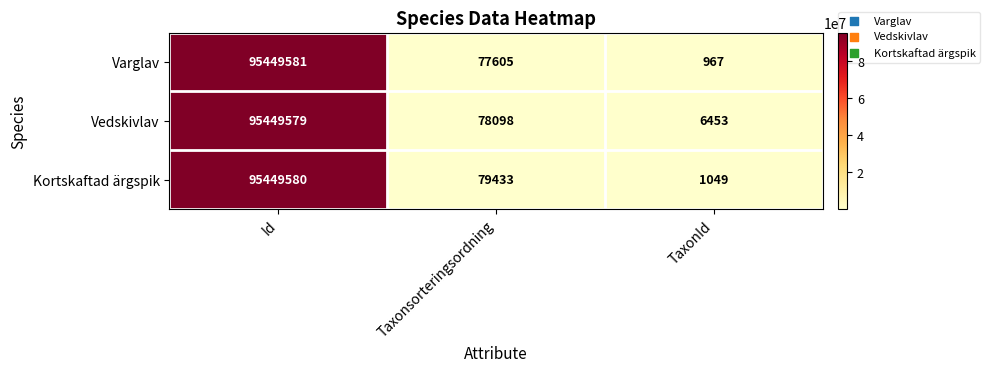

List the series in order of their overall mean, lowest first.

Varglav, Kortskaftad ärgspik, Vedskivlav